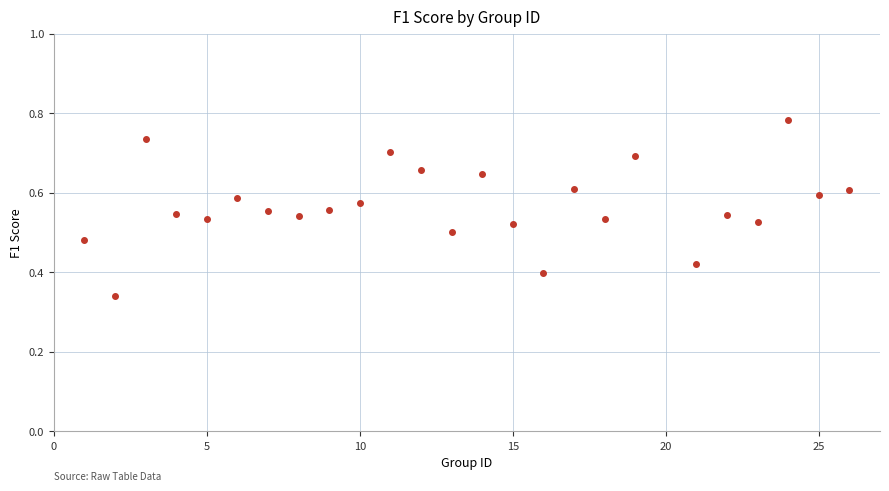

What is the range of X values (max minus min)?

25.0